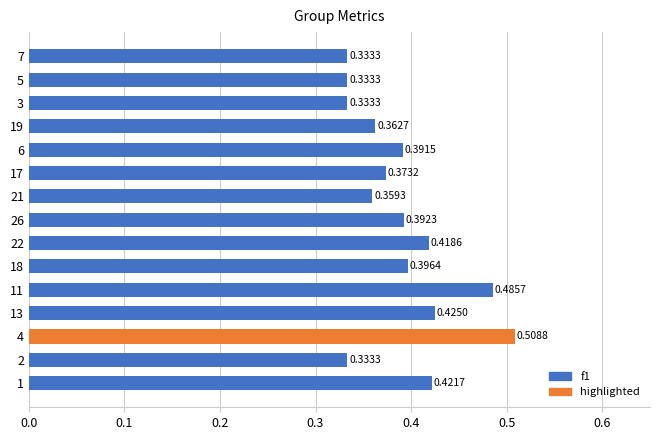

Which has a higher value, 19 or 11?

11